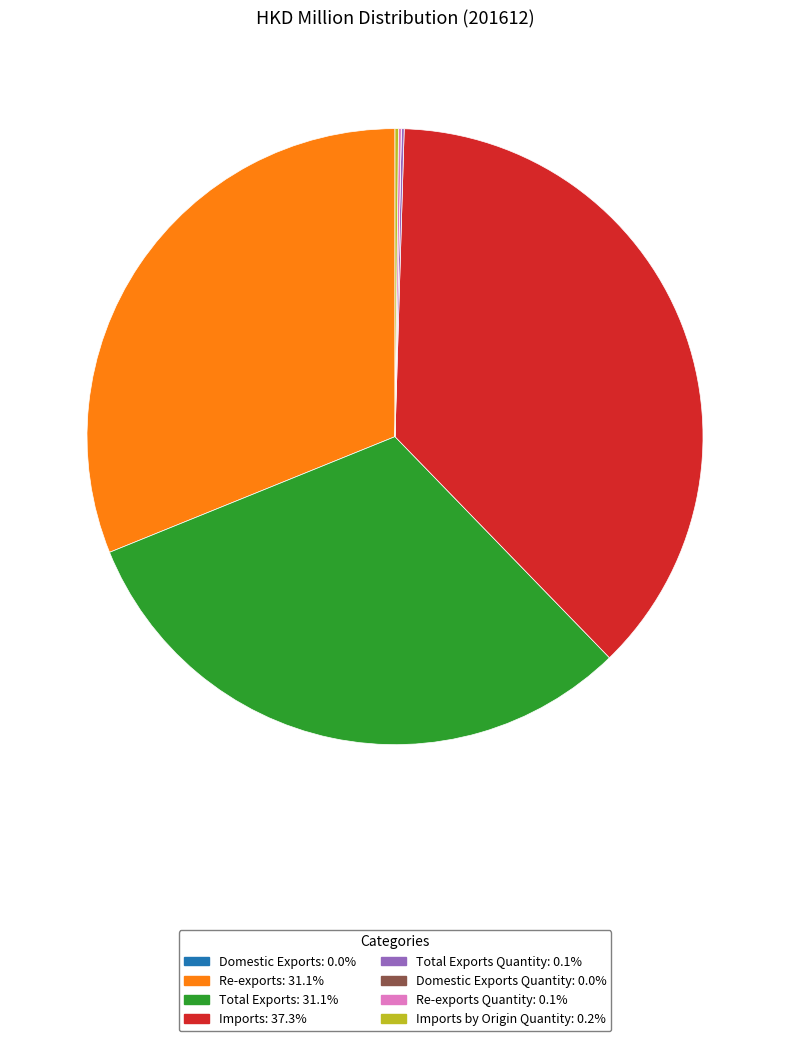

Is there any slice that represents more than half of the pie?

No